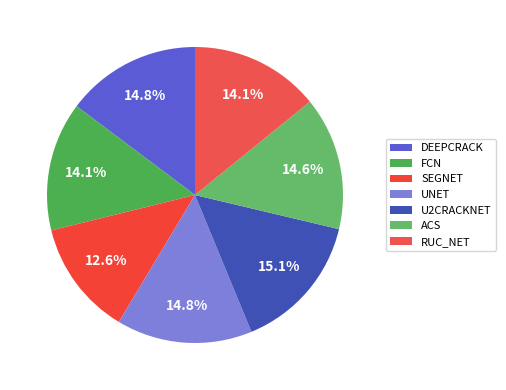

What is the largest slice in the pie chart?

U2CRACKNET